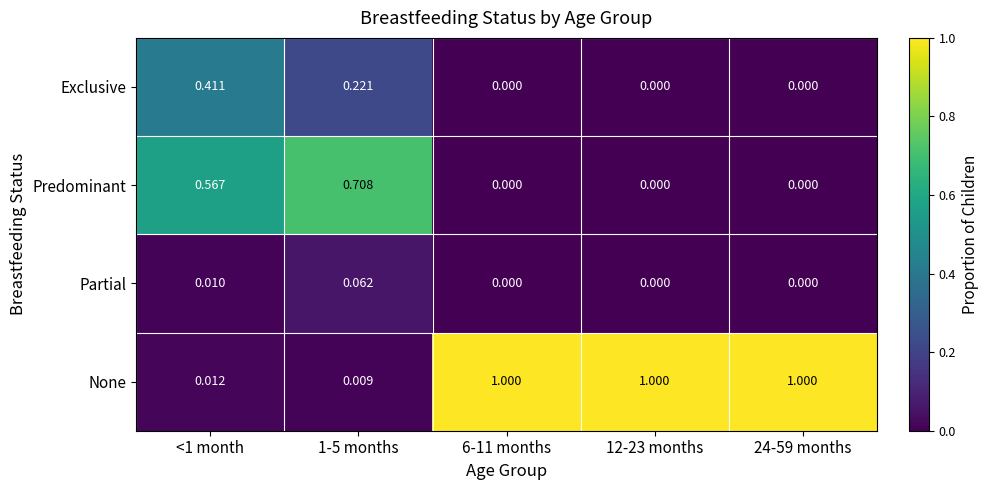

Which series has the largest total across all categories?

None